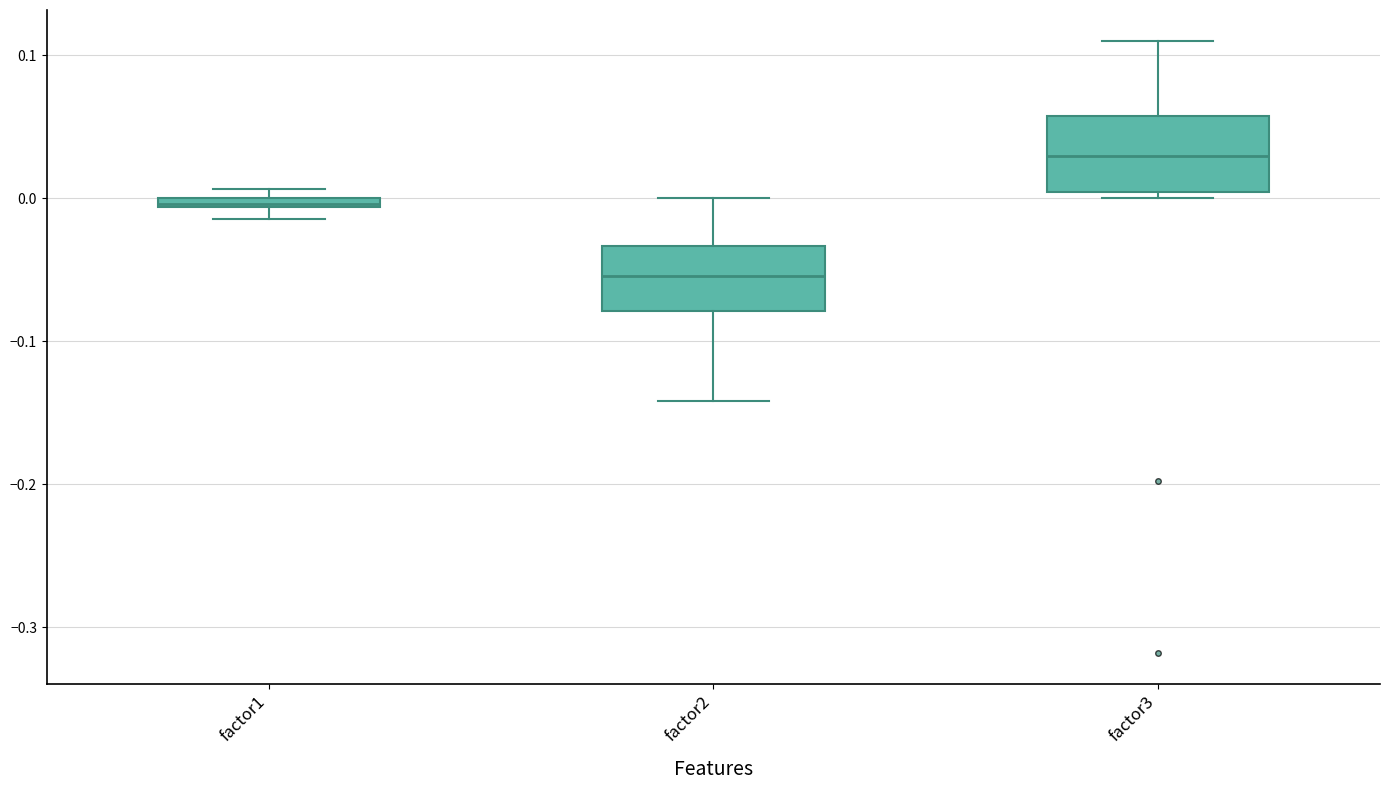

Where does the median line of the box for factor2 sit on the y-axis? The values are not printed on the chart, so give them approximately, as read against the axis.

-0.05